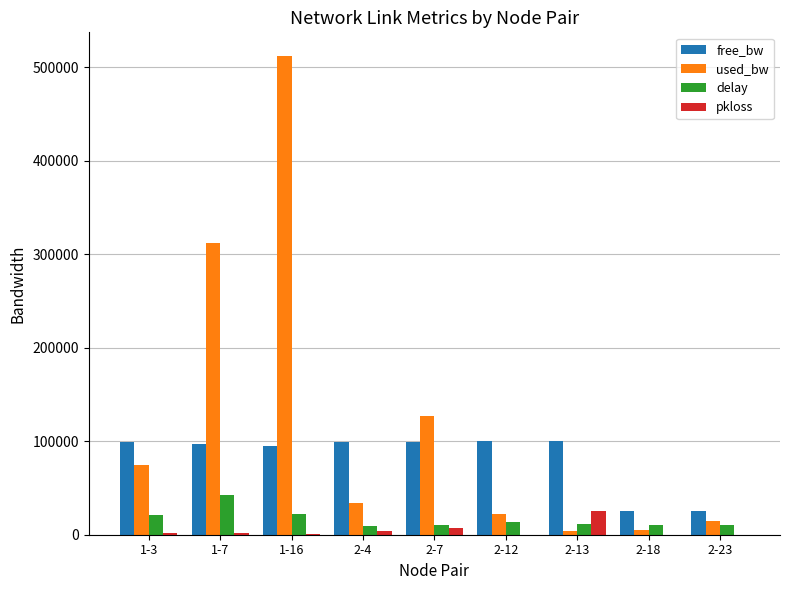

Which category has the highest value across all series?

1-16